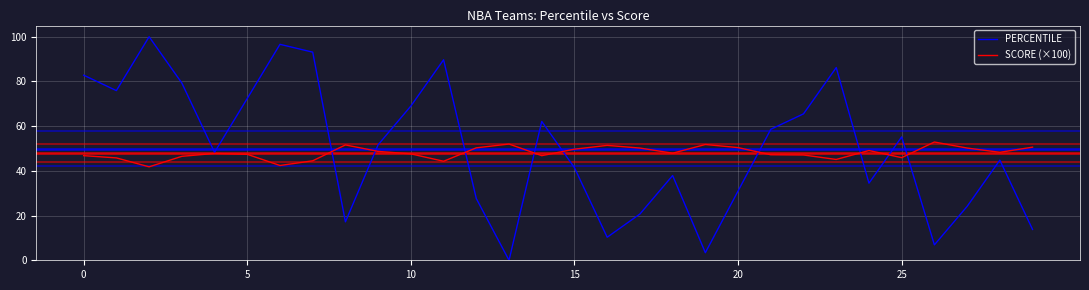

What is the minimum value for SCORE (×100)?

41.8